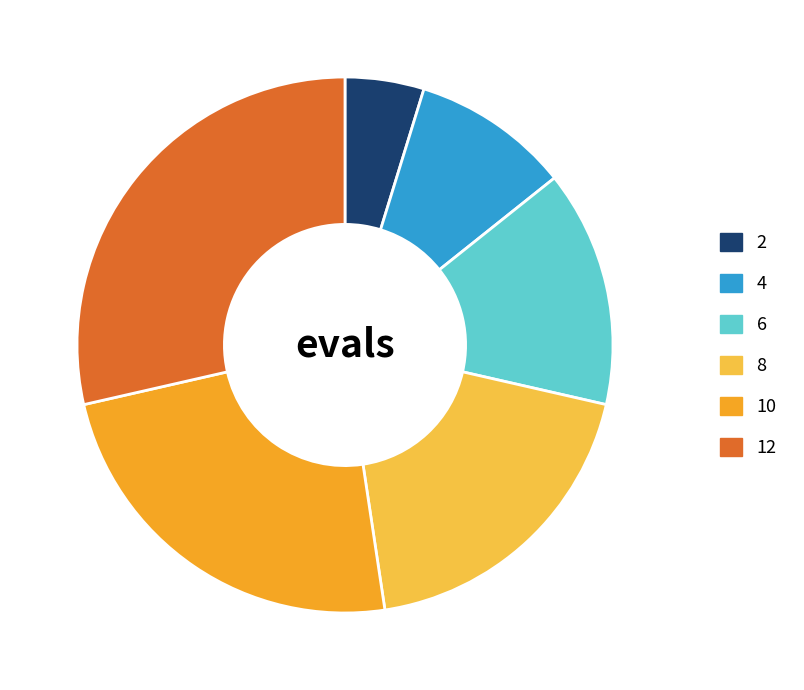

What is the smallest slice in the pie chart?

2